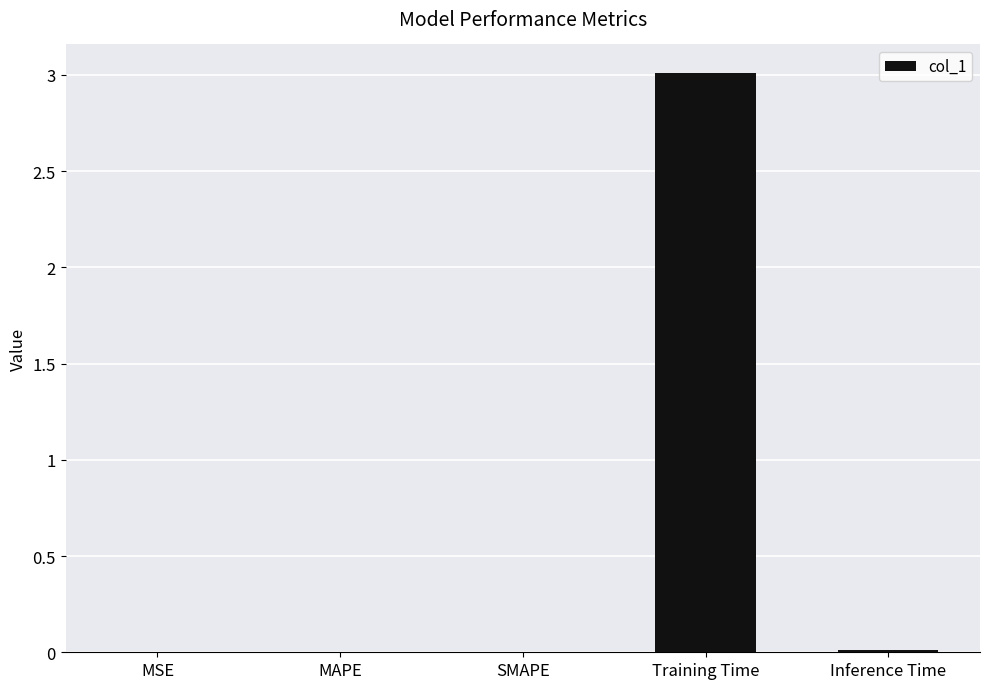

What is the sum of all values?

3.0